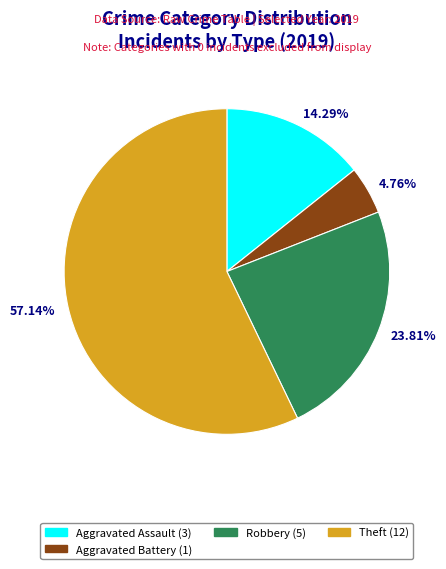

How many slices are in this pie chart?

4